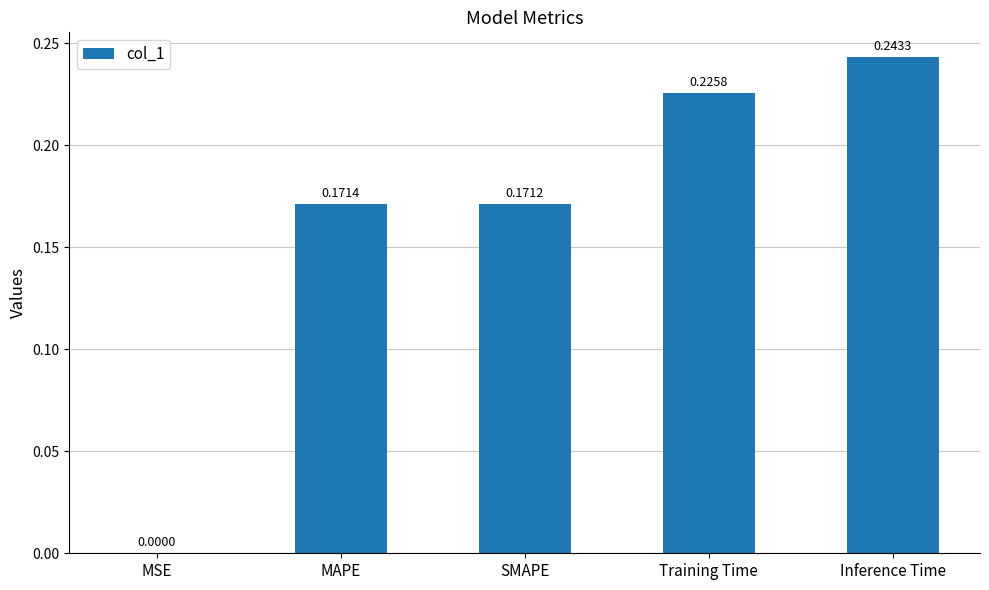

Between Inference Time and MAPE, which is larger?

Inference Time